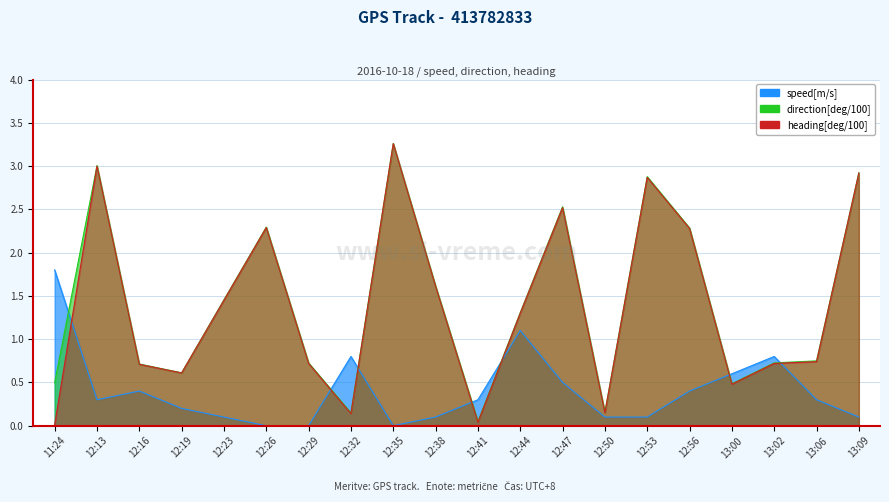

The value of speed[m/s] at 11:24 is 1.8. True or false?

True